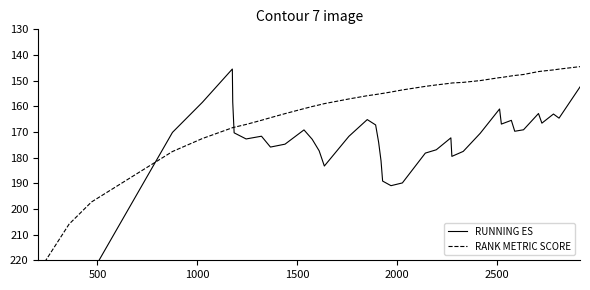

How many data points in RUNNING ES are less than 171?

19